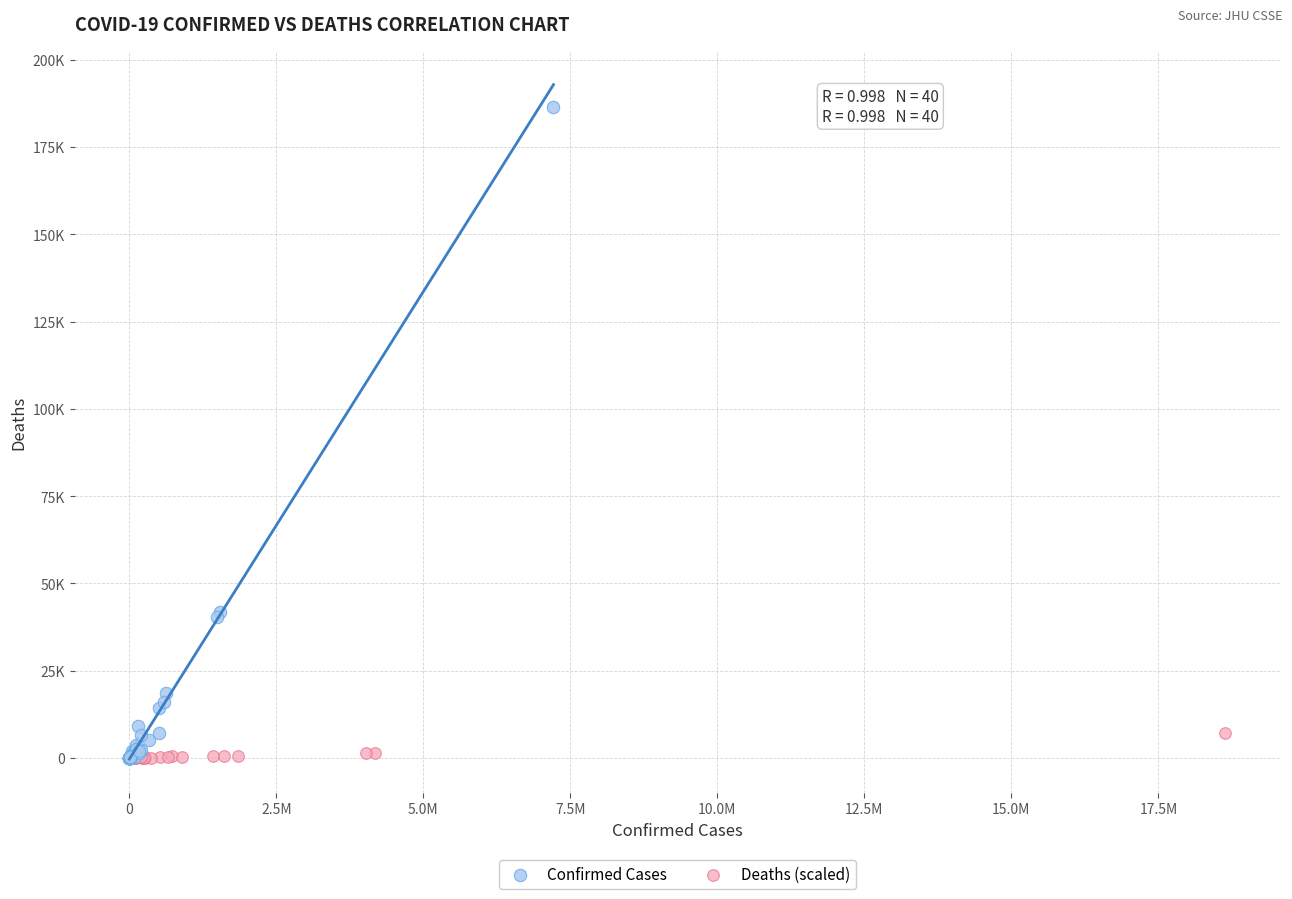

Which series contains the highest Y value?

Confirmed Cases